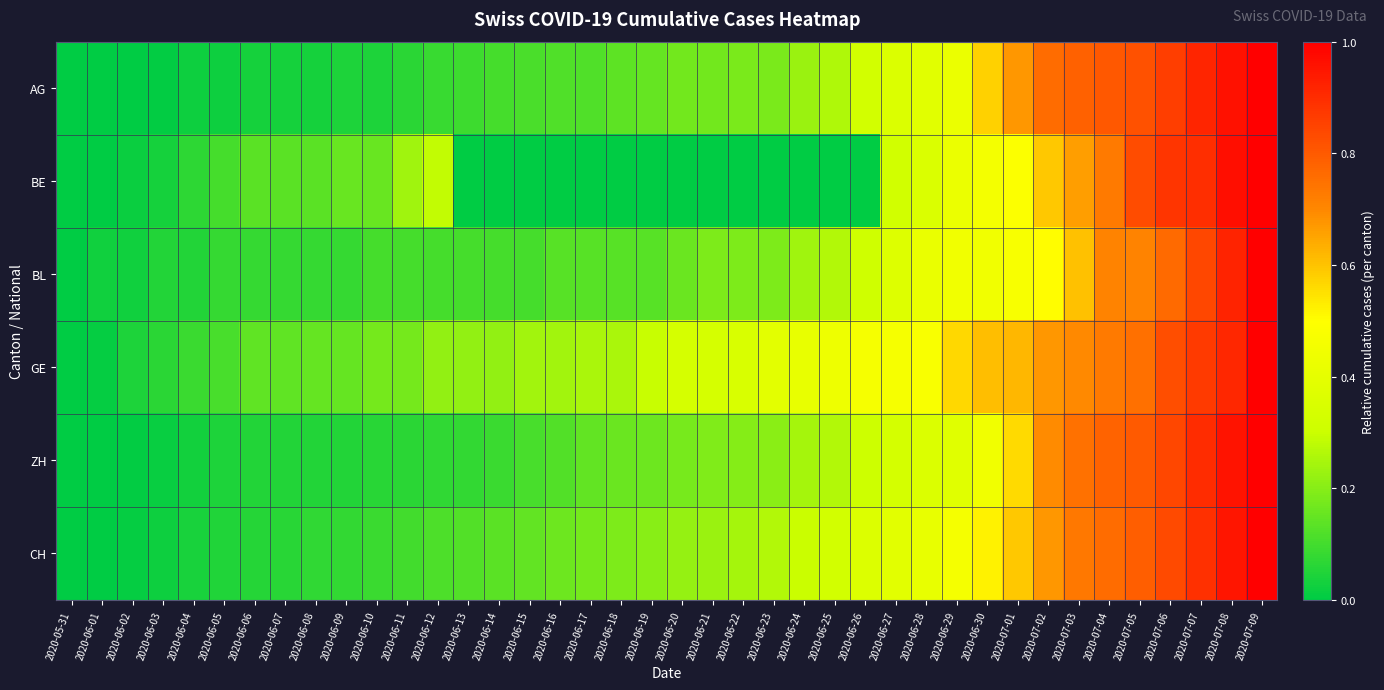

What is the spread (max minus min) of values at 2020-06-28?

0.1